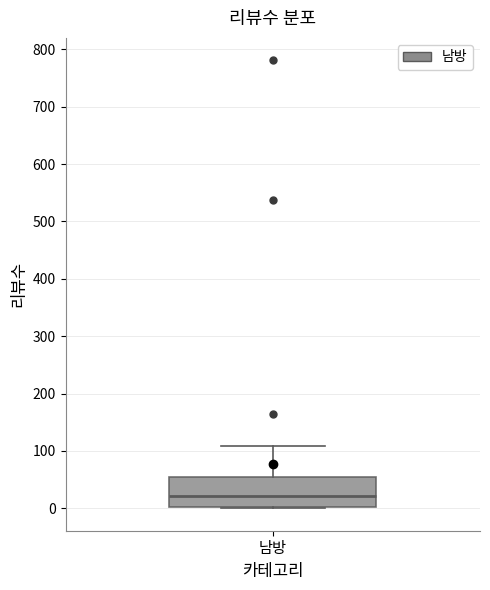

Where is the lower edge of the box for 남방 on the y-axis? The values are not printed on the chart, so give them approximately, as read against the axis.

0